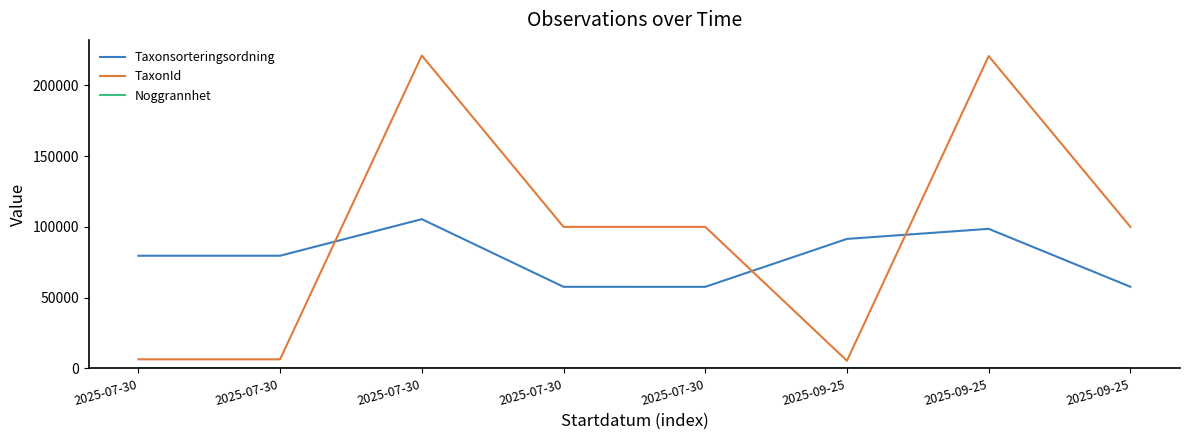

Does the chart have visible grid lines?

No